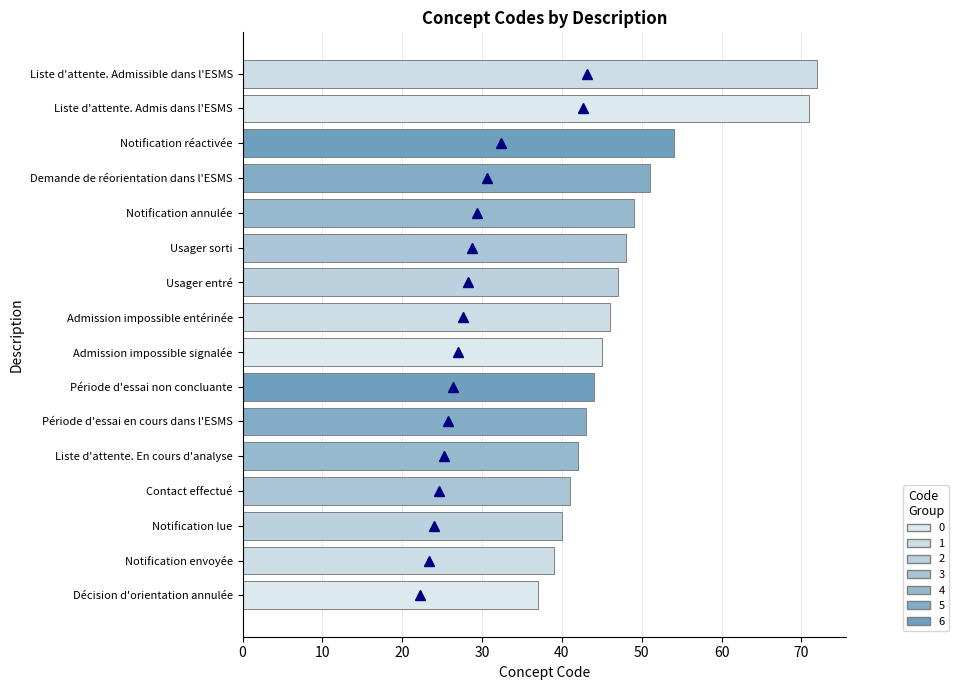

What is the approximate value at Liste d'attente. Admis dans l'ESMS, to the nearest 5?

70